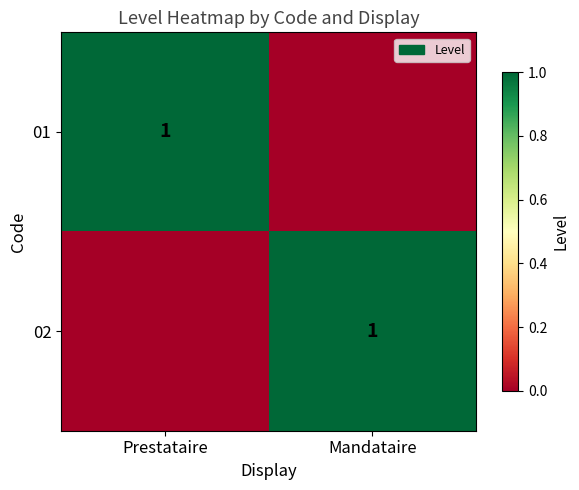

What is the greatest value displayed?

1